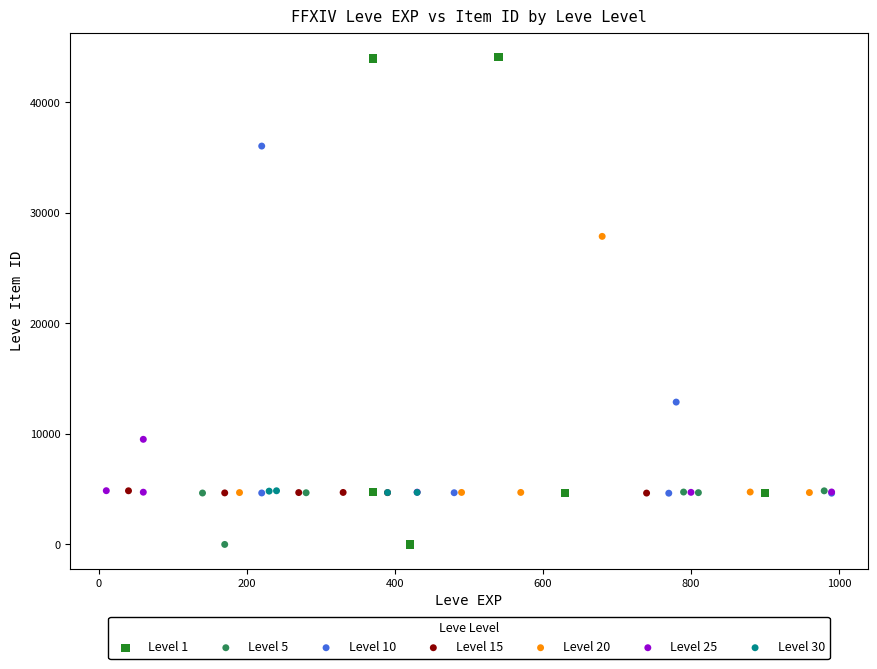

Which series reaches the maximum Y coordinate?

Level 1